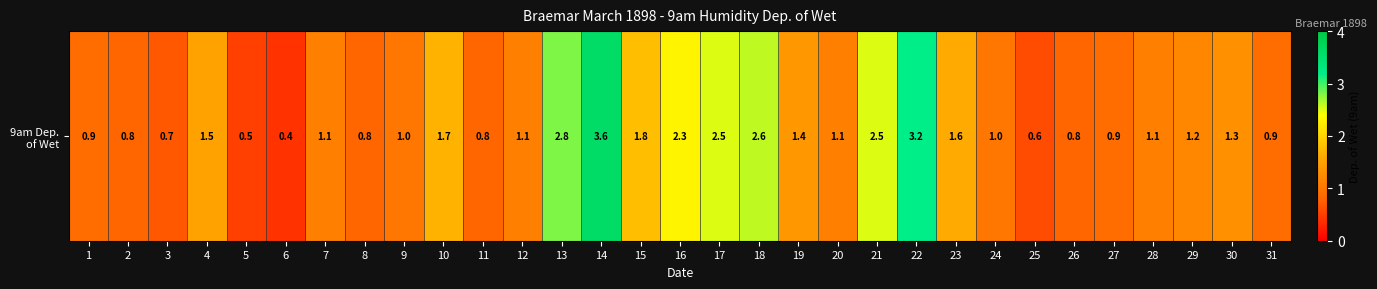

Is it true that the value at 25 is 0.6?

True